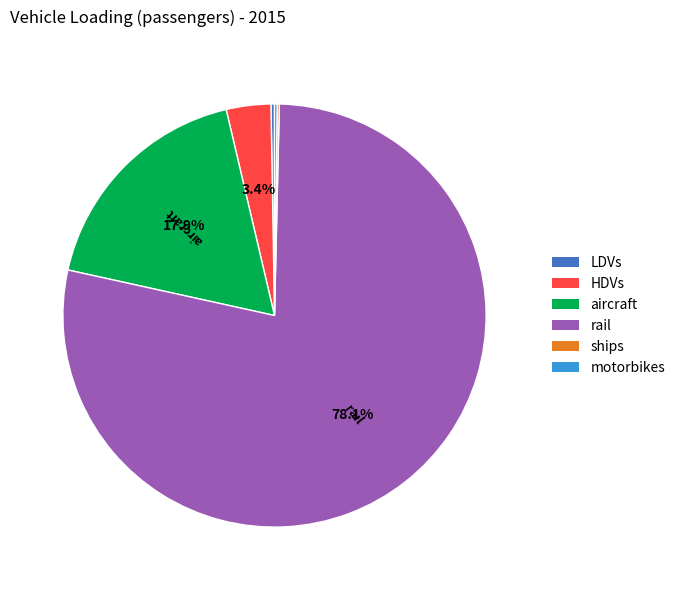

Which category has the biggest portion of the pie?

rail